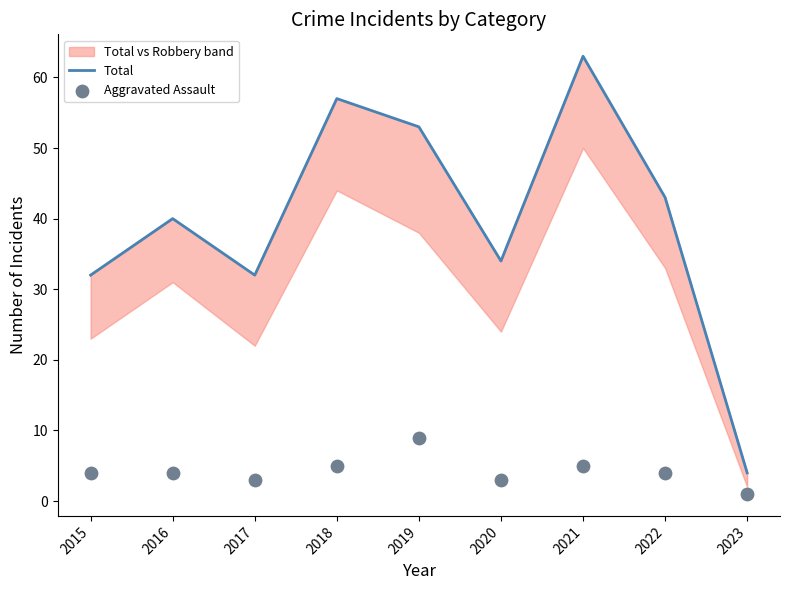

At which category is the sum across all series the highest?

2021